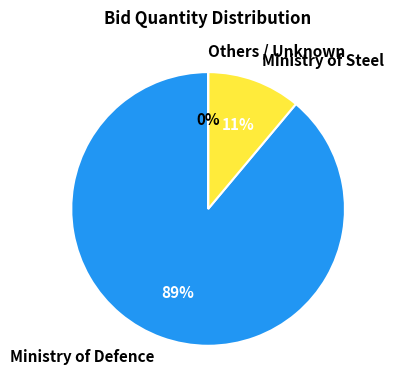

Which slice represents more than half of the pie?

Ministry of Defence